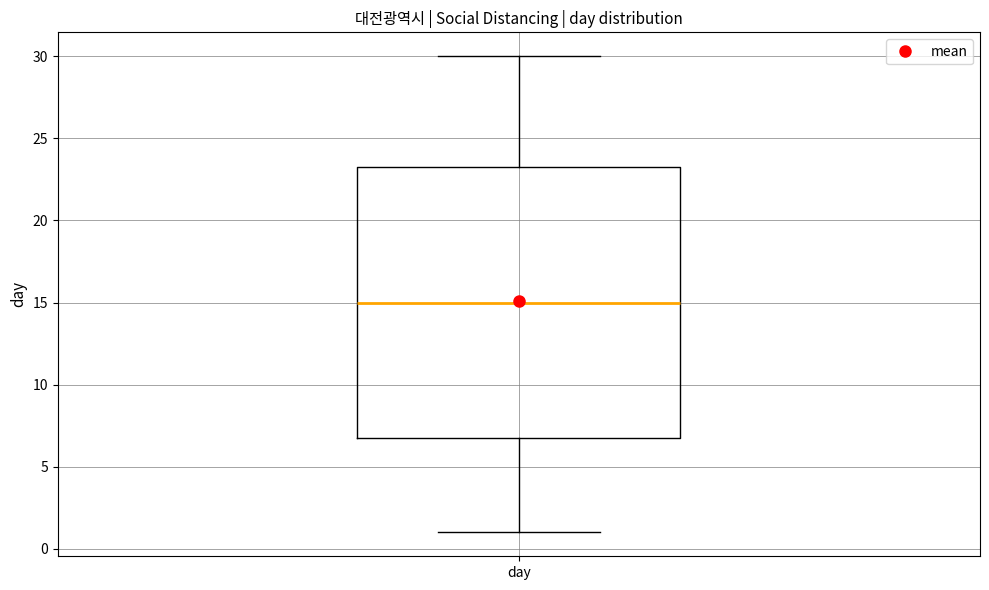

Transcribe this box plot: give where the median line is, the range the box spans, and where the two whiskers end, as read against the y-axis. The values are not printed on the chart, so give them approximately, as read against the axis.

median 15.0, box 7.0 to 23.5, whiskers 1.0 to 30.0